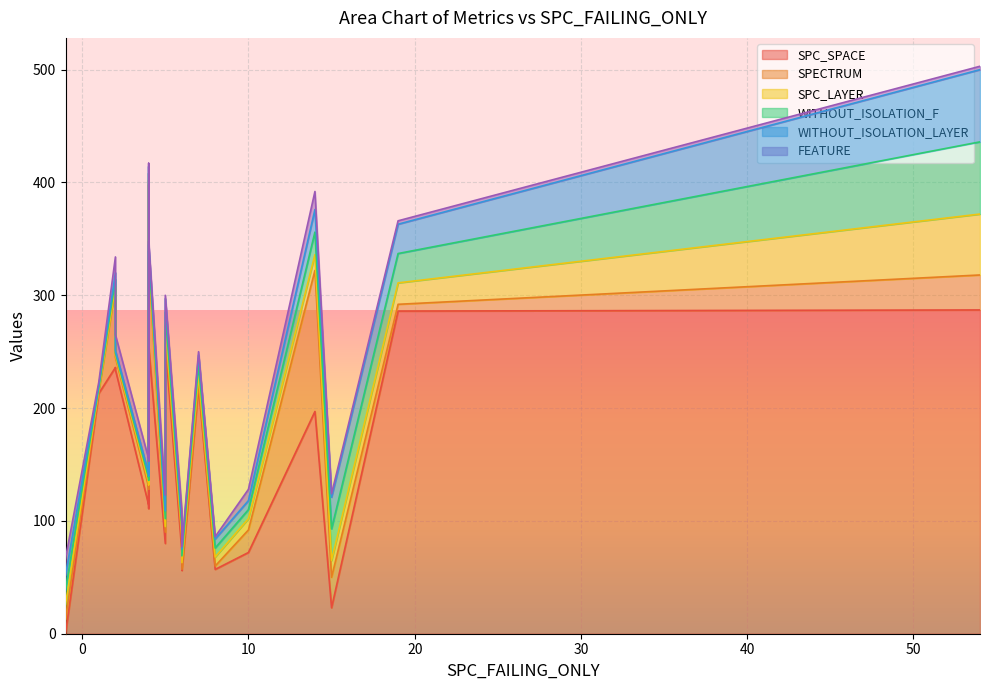

Count the number of data series in this chart.

6